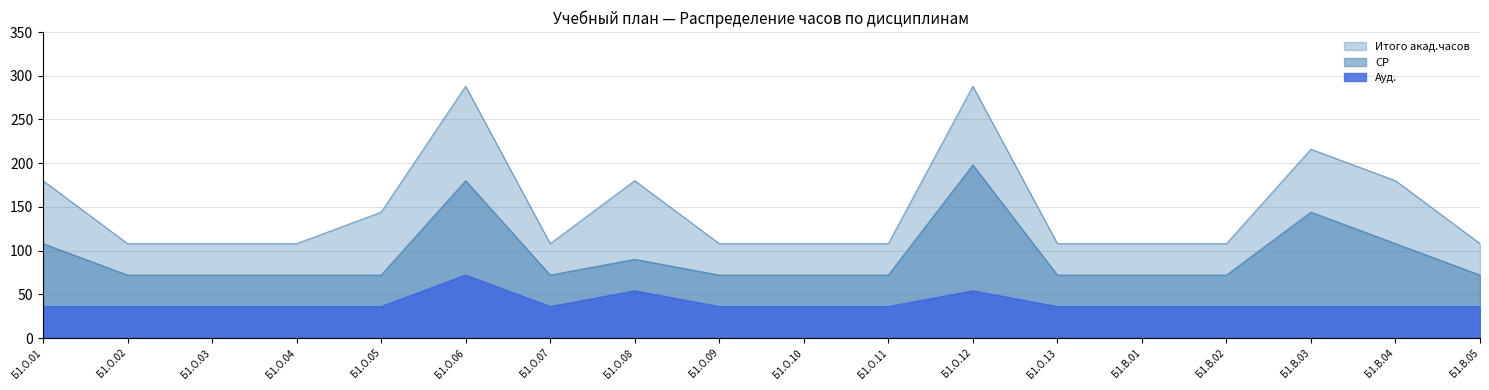

What is the difference between the Ауд. values at Б1.О.06 and Б1.О.04?

36